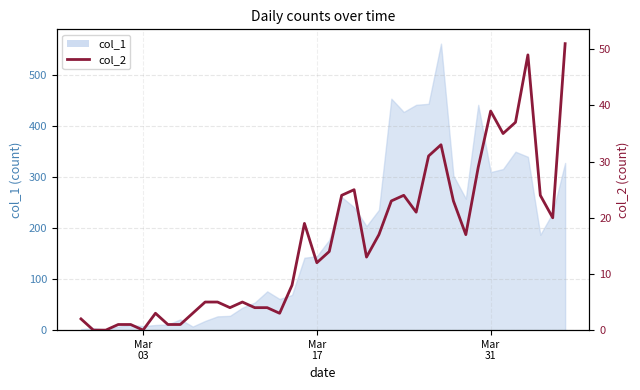

How many positive values are there?

37